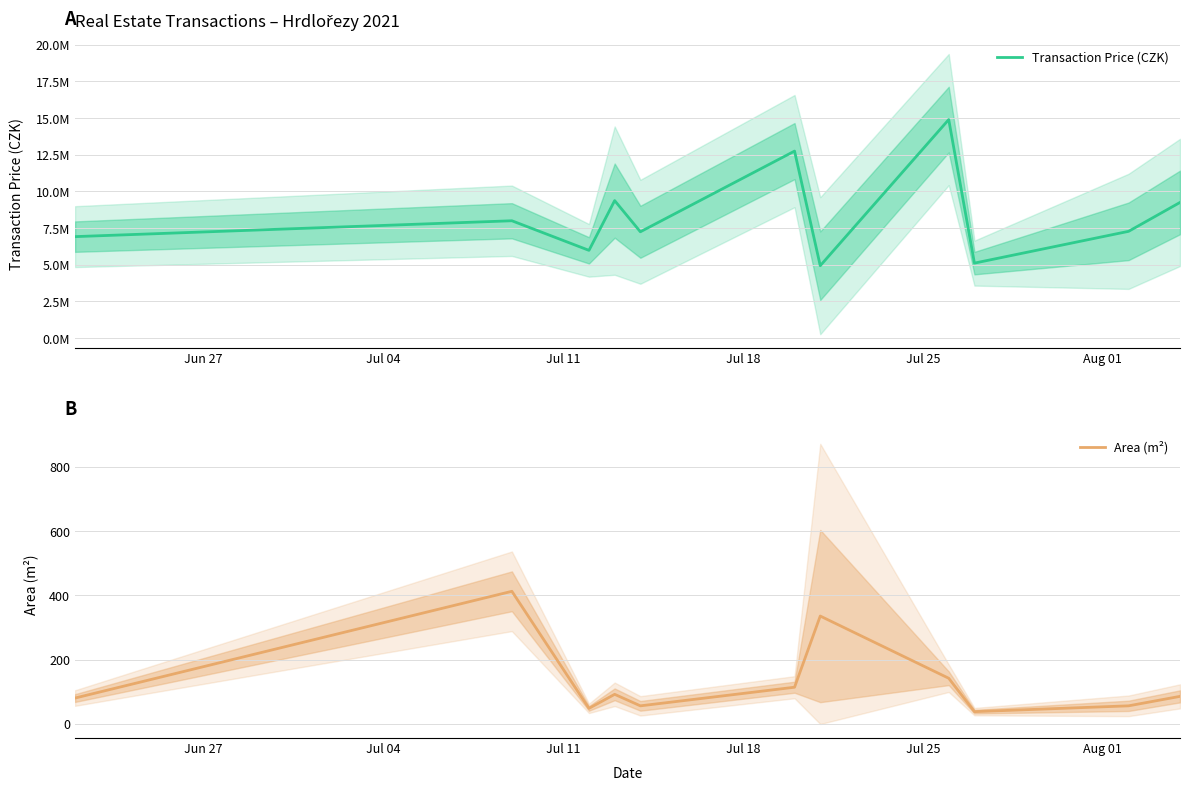

What is the lowest value of the Area (m²) series?

38.5